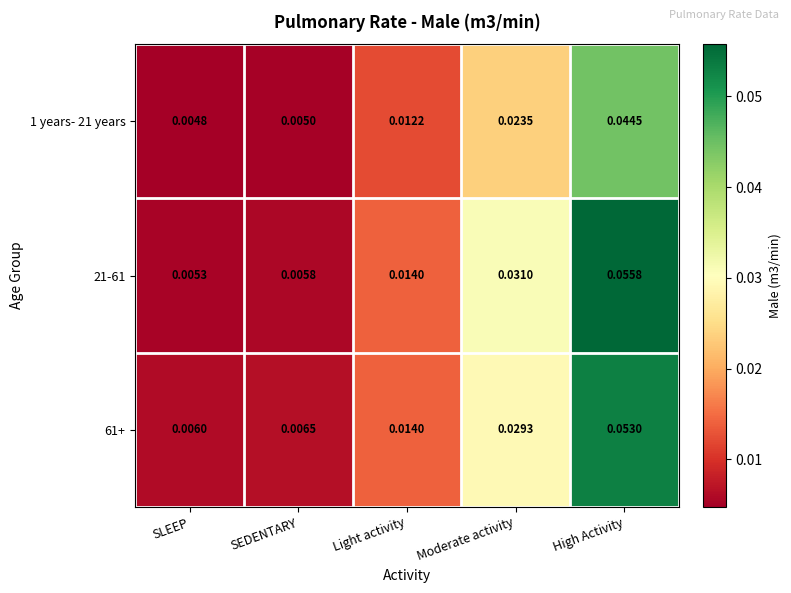

Where is 61+ nearest to the value 0?

SLEEP